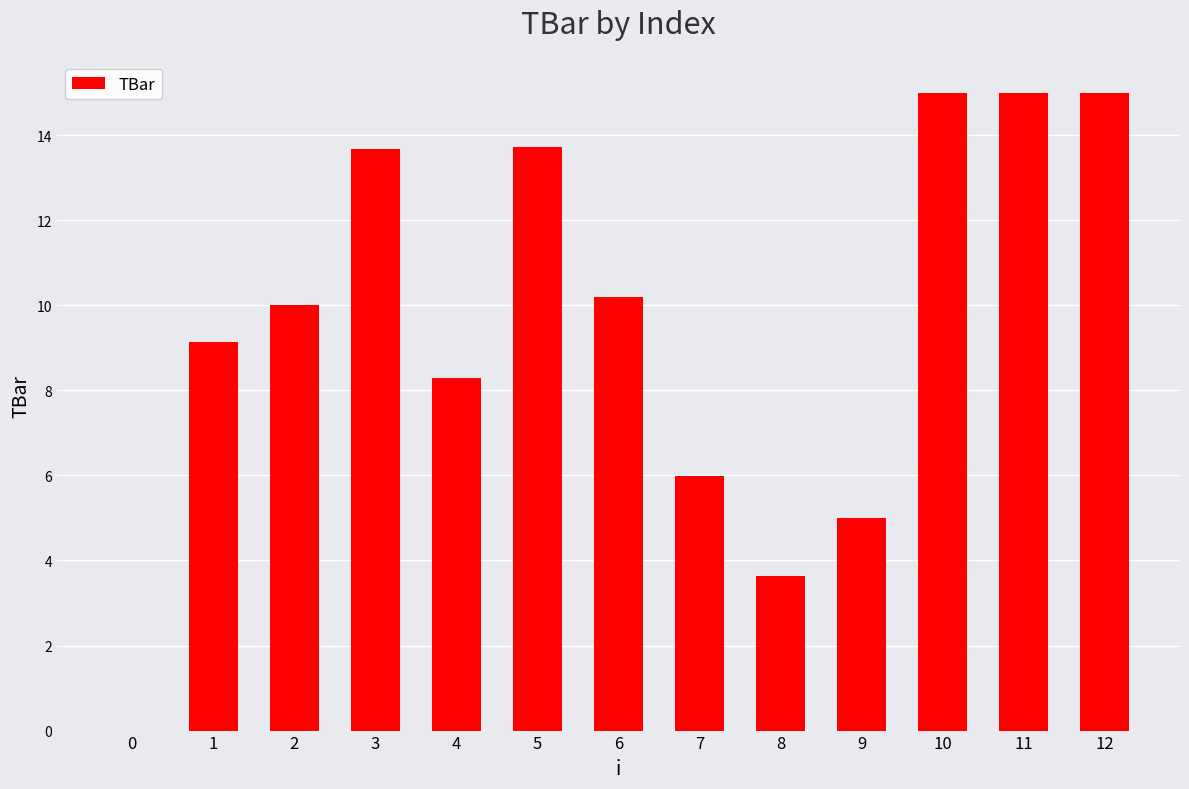

What is the maximum value shown in the chart?

15.0